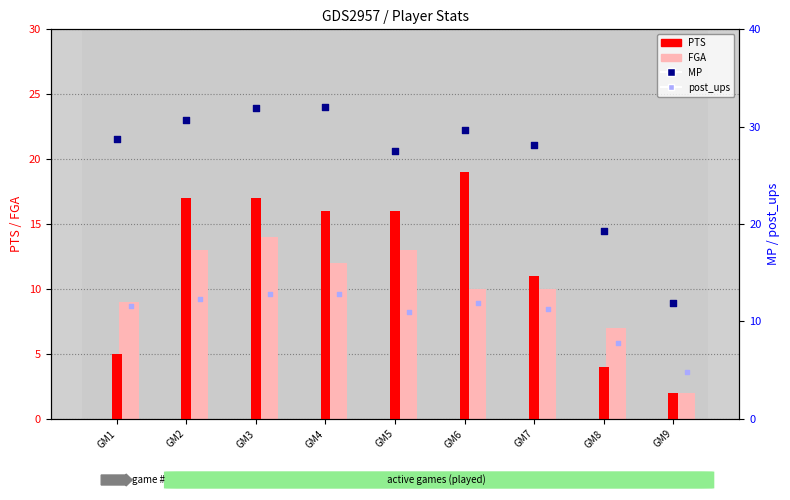

Which series has the largest total across all categories?

MP